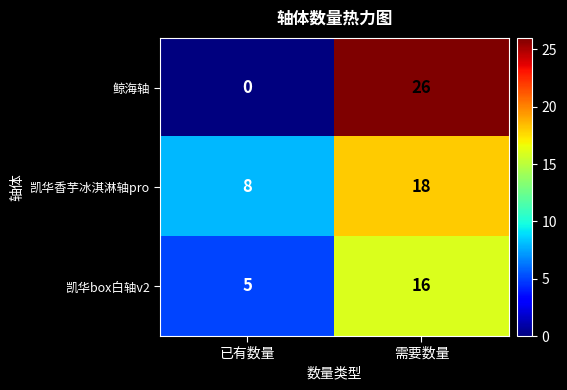

What is the highest value of the 鲸海轴 series?

26